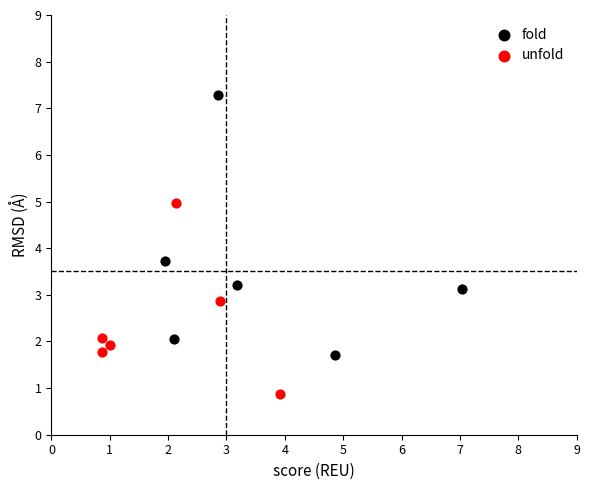

Which series reaches the minimum Y coordinate?

unfold